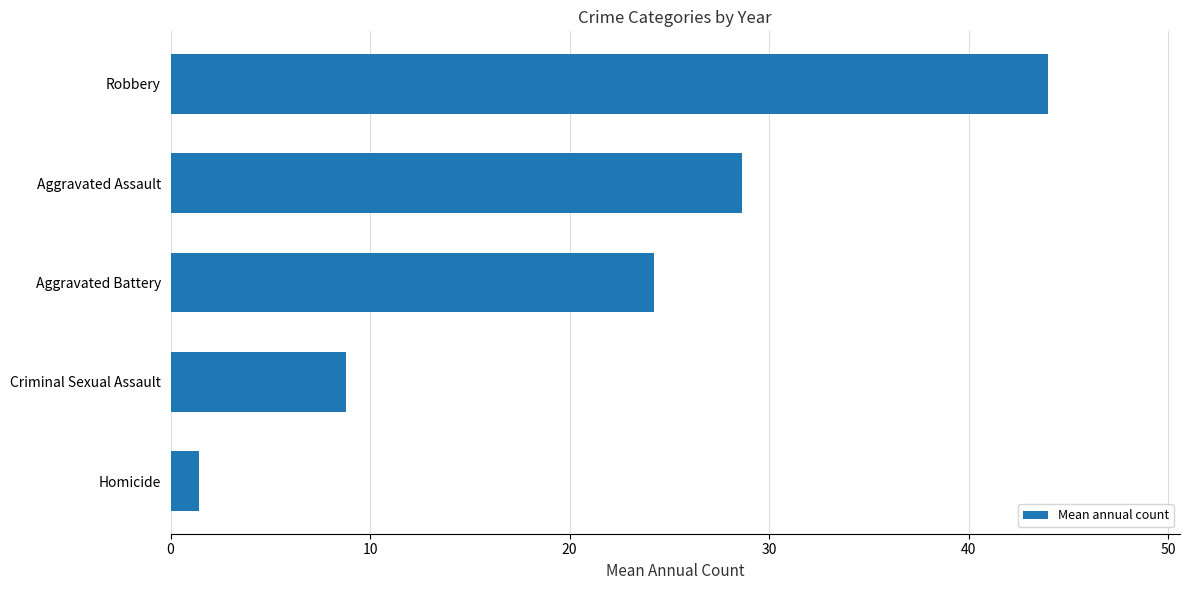

What is the difference between the second highest and minimum values?

27.2